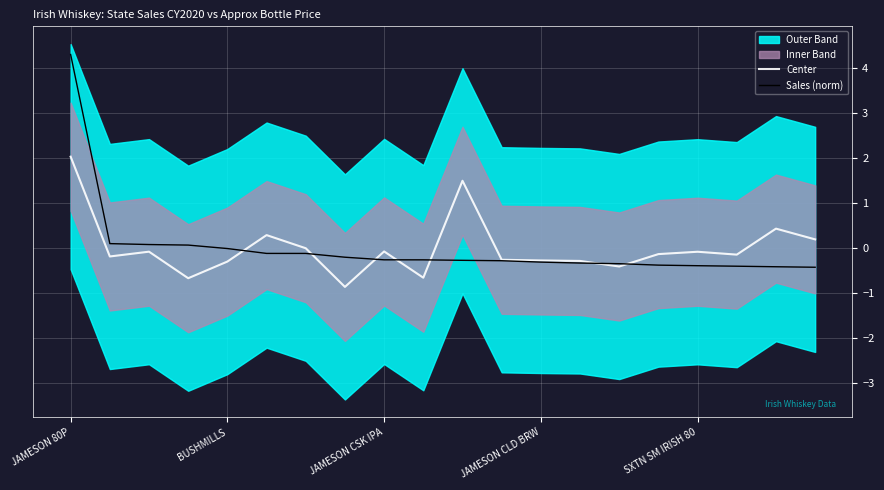

What is the approximate value of Sales (norm) at 13?

-0.3